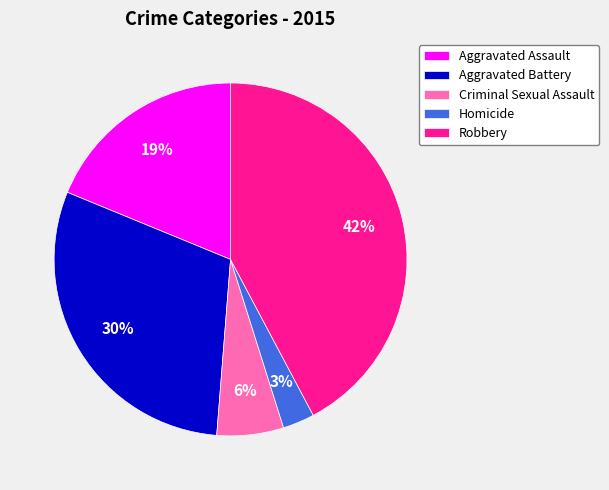

Do Aggravated Battery and Robbery together represent more than half of the pie?

Yes